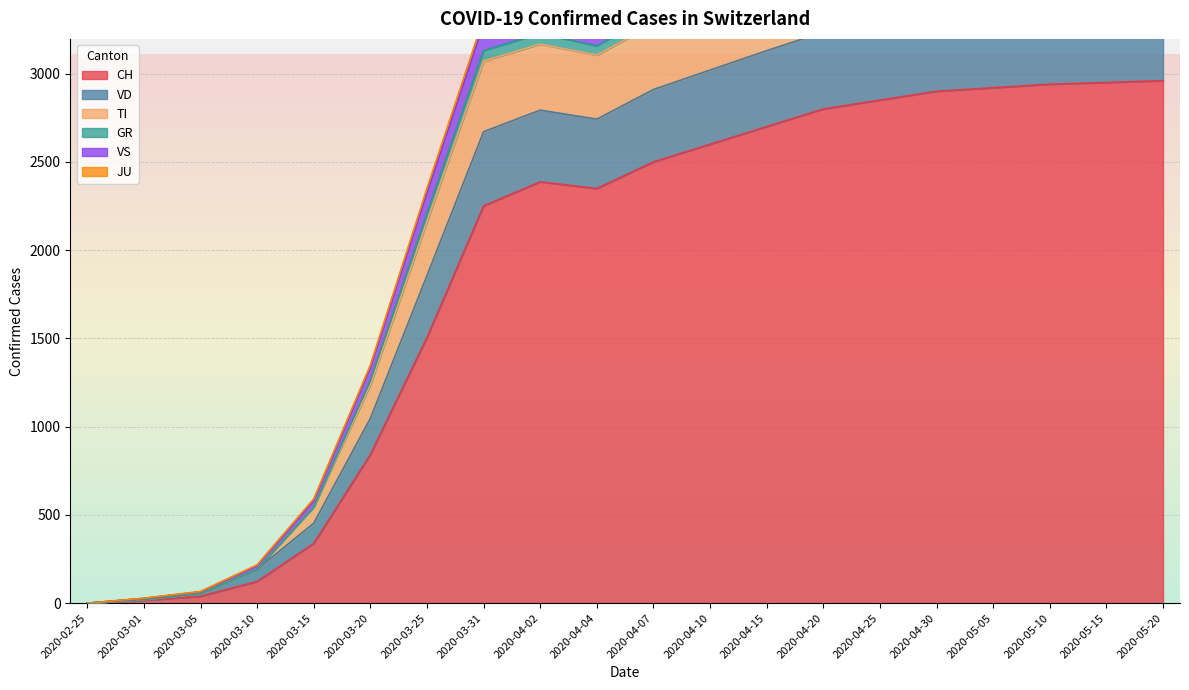

The value of CH at 2020-03-31 is 2251. True or false?

True